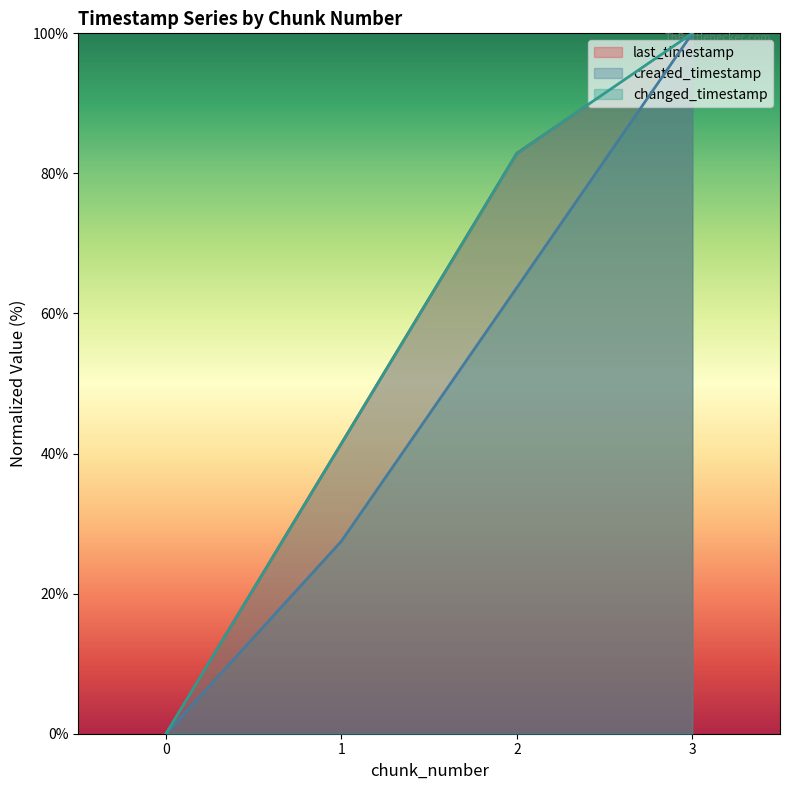

What is the greatest value displayed?

100.0